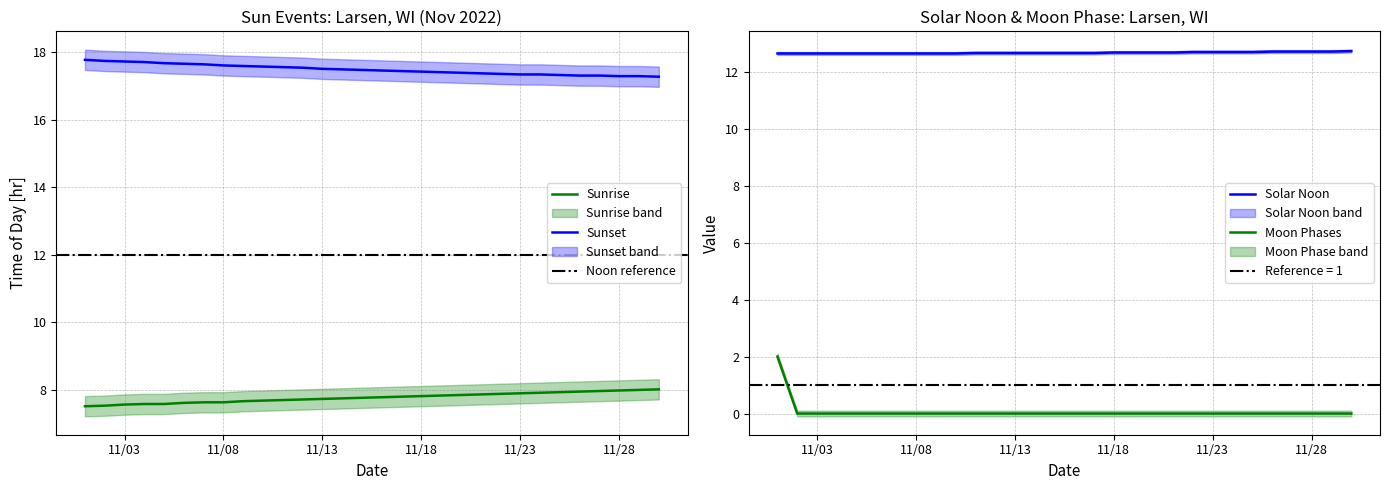

Count the number of values greater than 0.

1